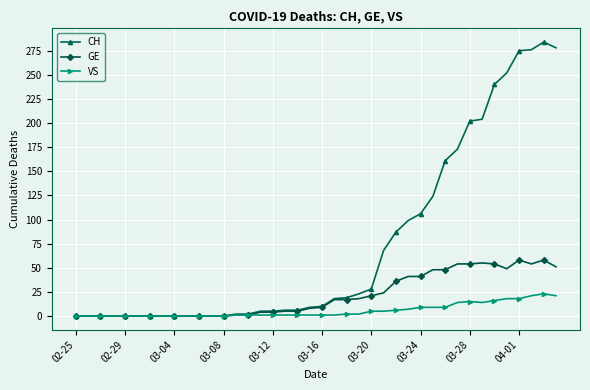

What is the highest value of the VS series?

23